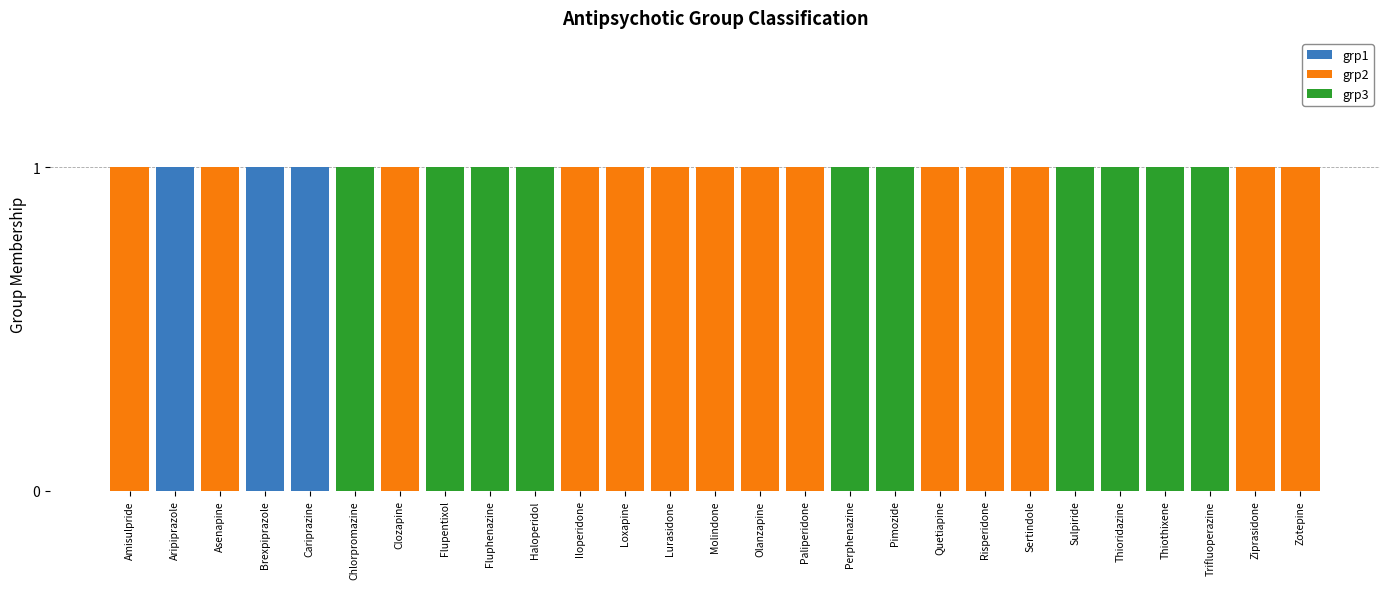

What is the total value across all series at Haloperidol?

1